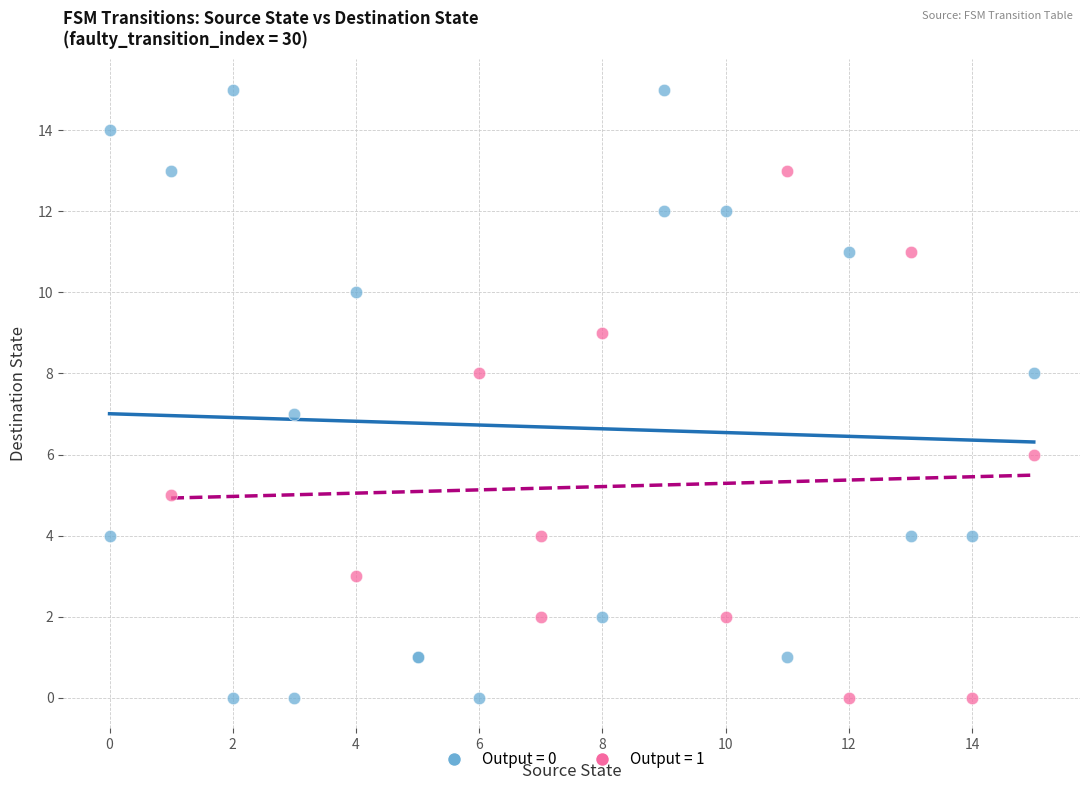

Which series has the widest spread of Y values?

Output = 0